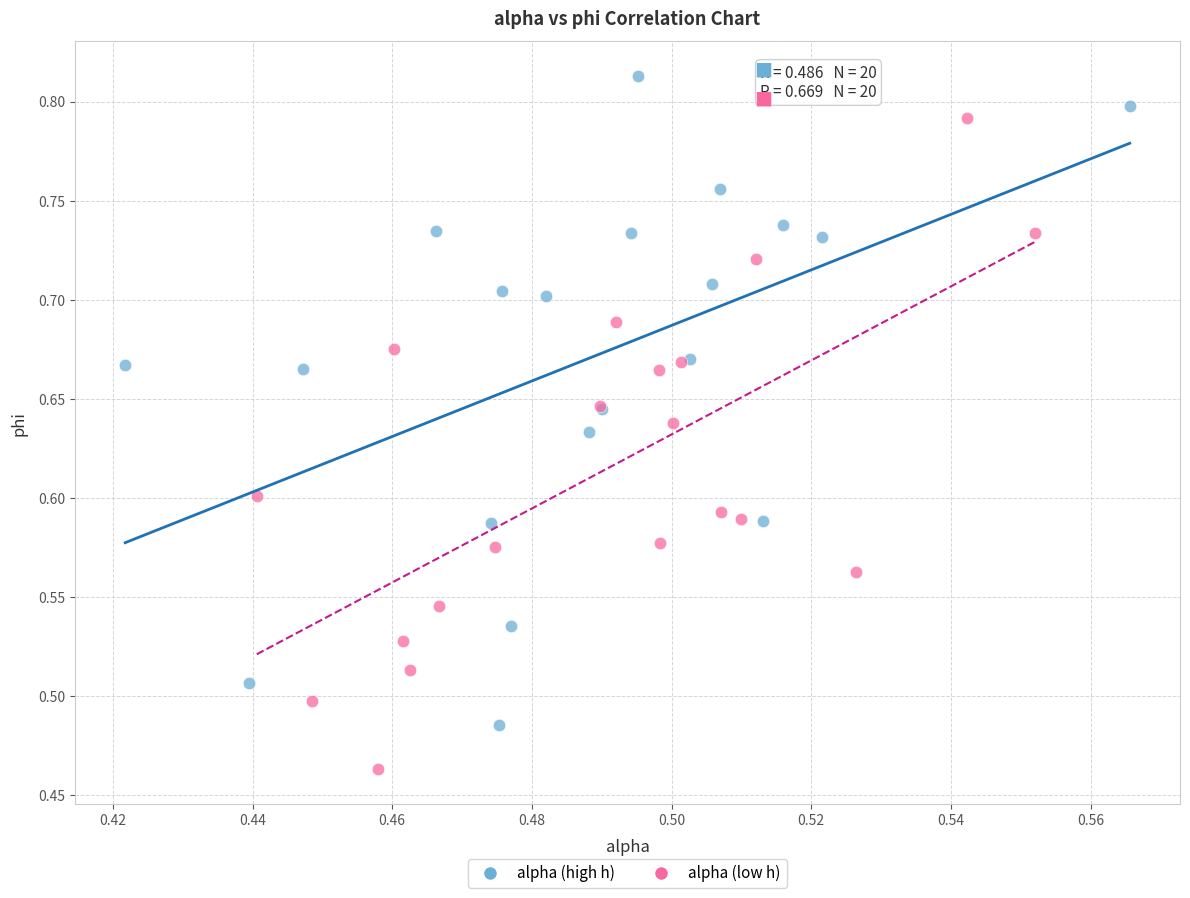

Which series contains the lowest Y value?

alpha (low h)